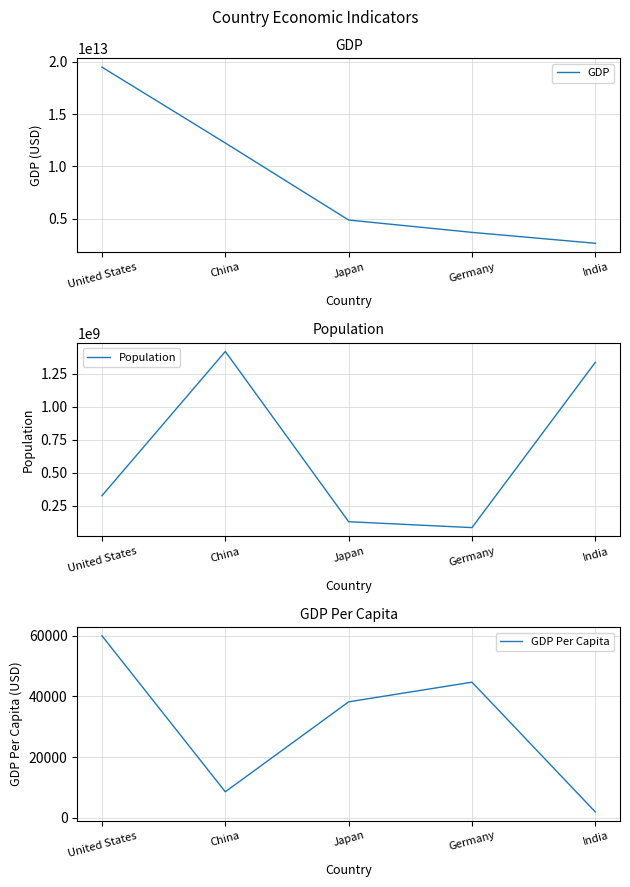

What is the difference between the GDP Per Capita values at India and United States?

57959